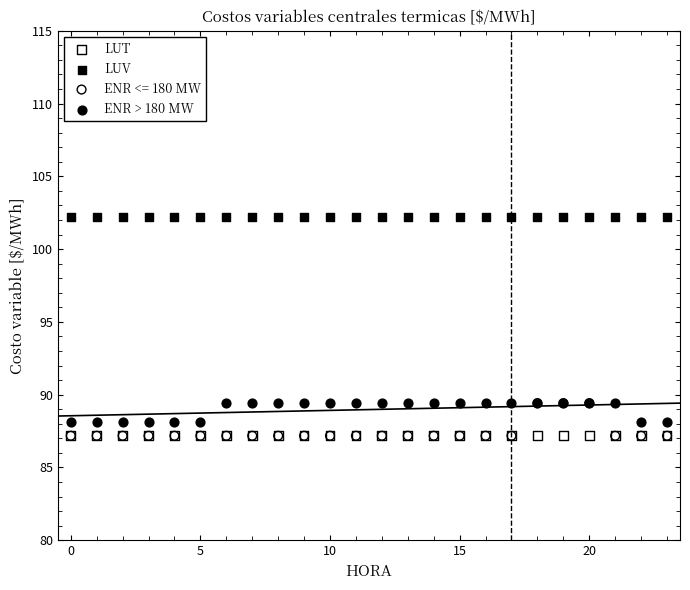

What are all the series names shown in the legend?

LUT, LUV, ENR <= 180 MW, ENR > 180 MW